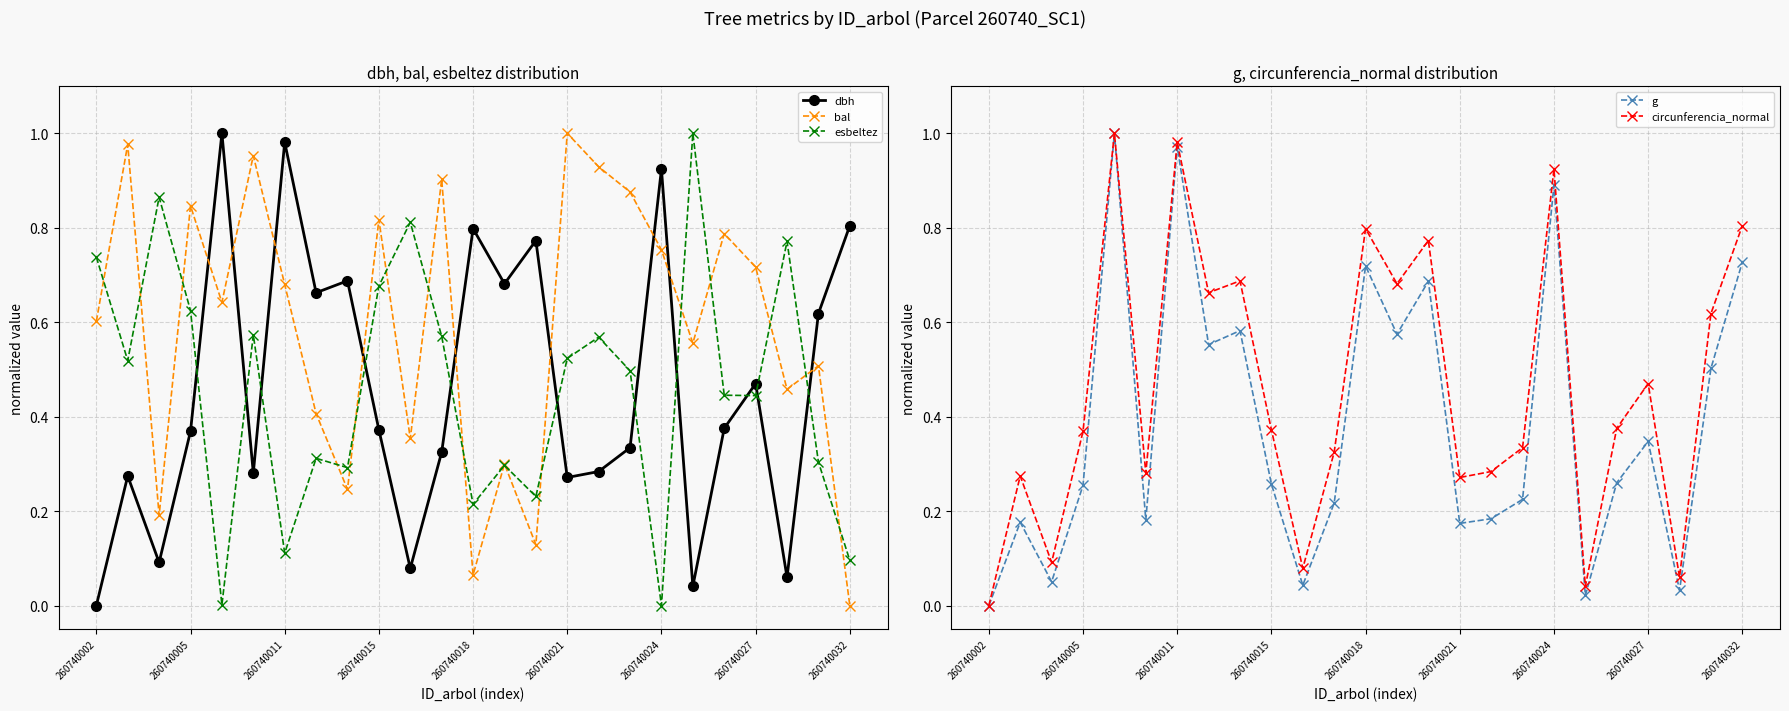

Is this an area chart (filled region under the line)?

No